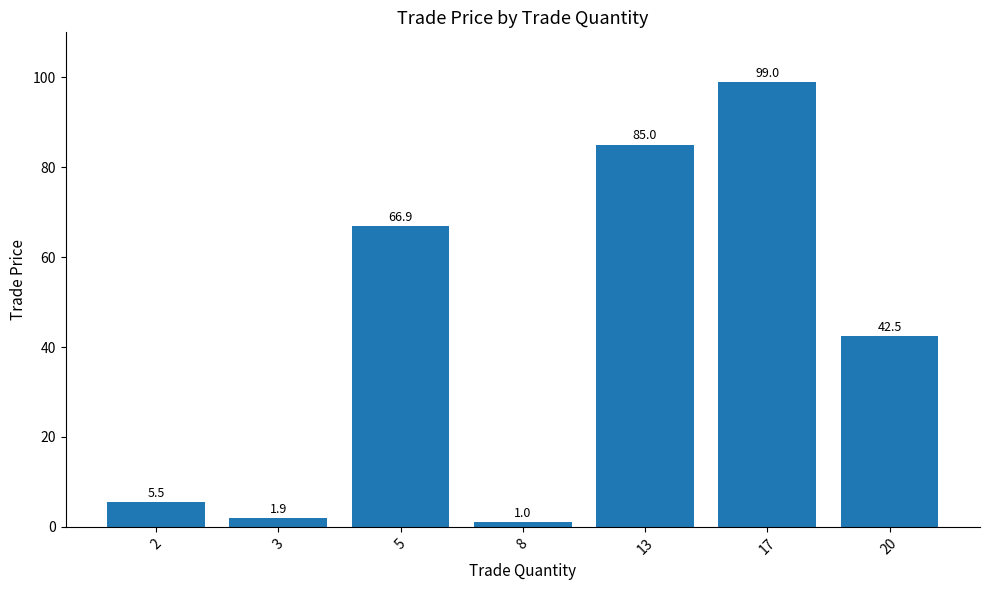

Reading left to right, what are all the values shown in this chart?

5.5	1.9	66.9	1.0	85.0	99.0	42.5